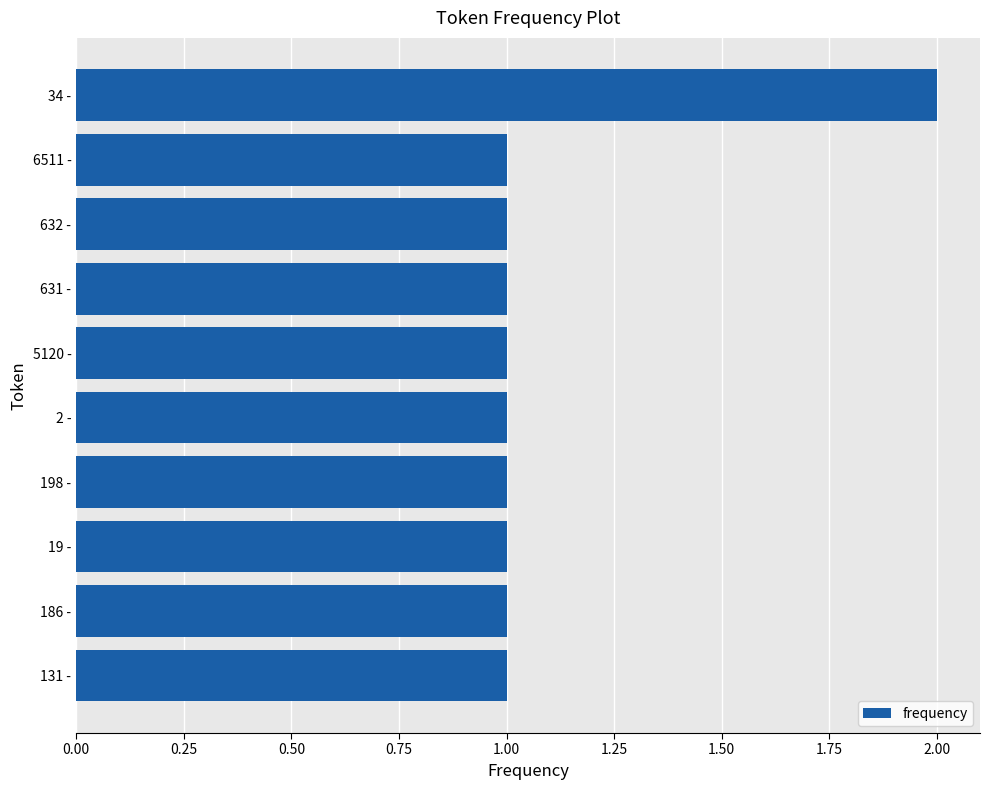

Is it true that the value at 2 - is 1?

True